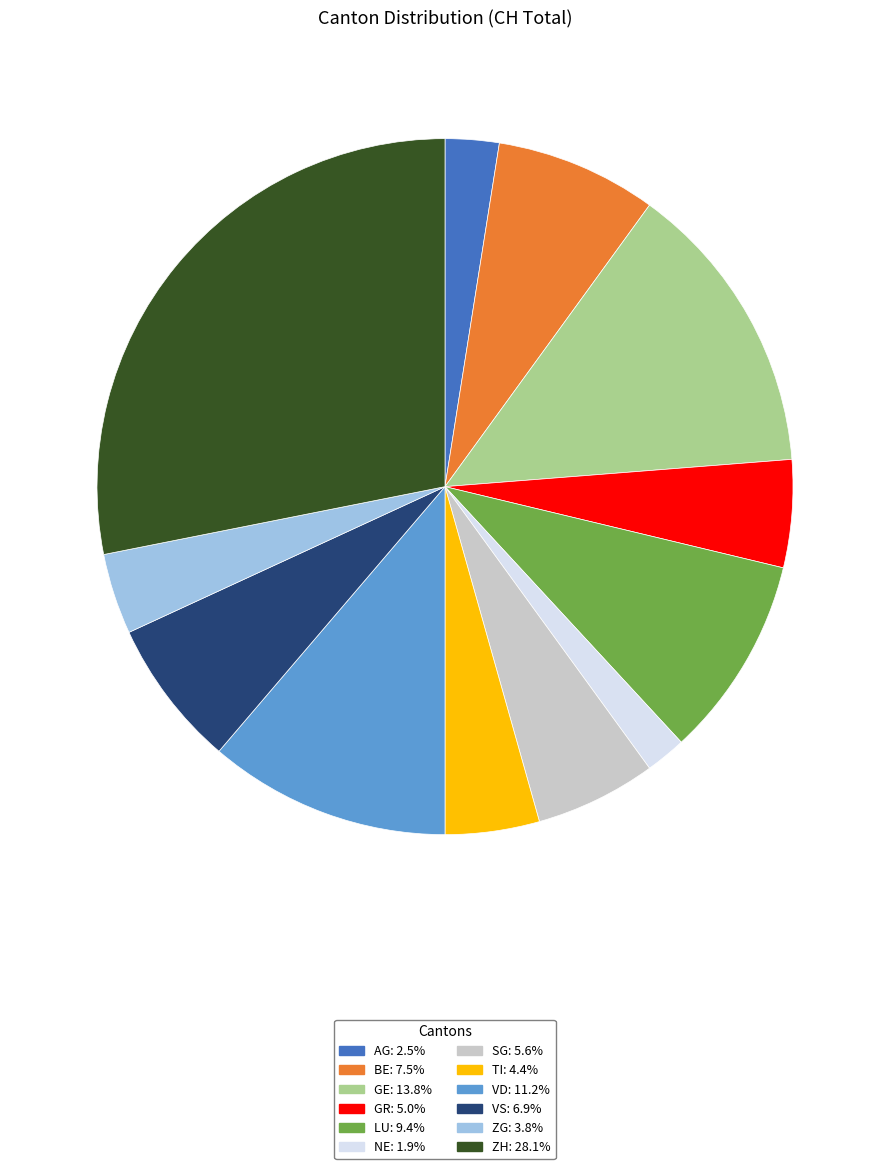

Which has a higher value, SG or GR?

SG